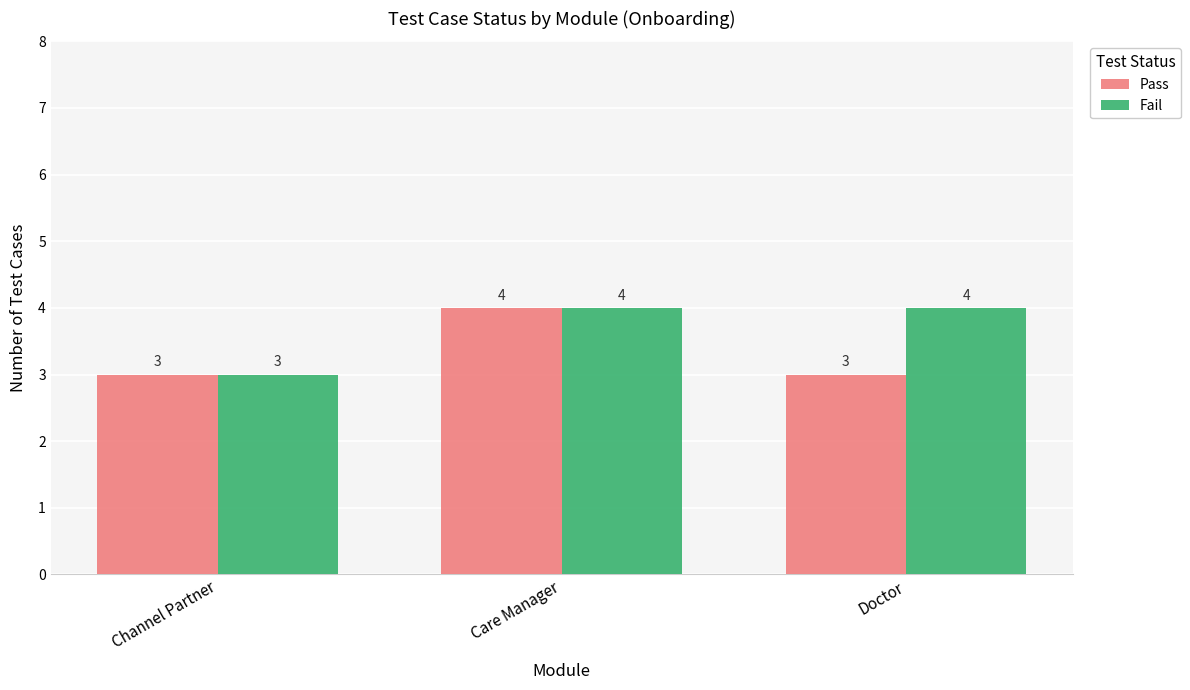

How many categories are shown in the chart?

3